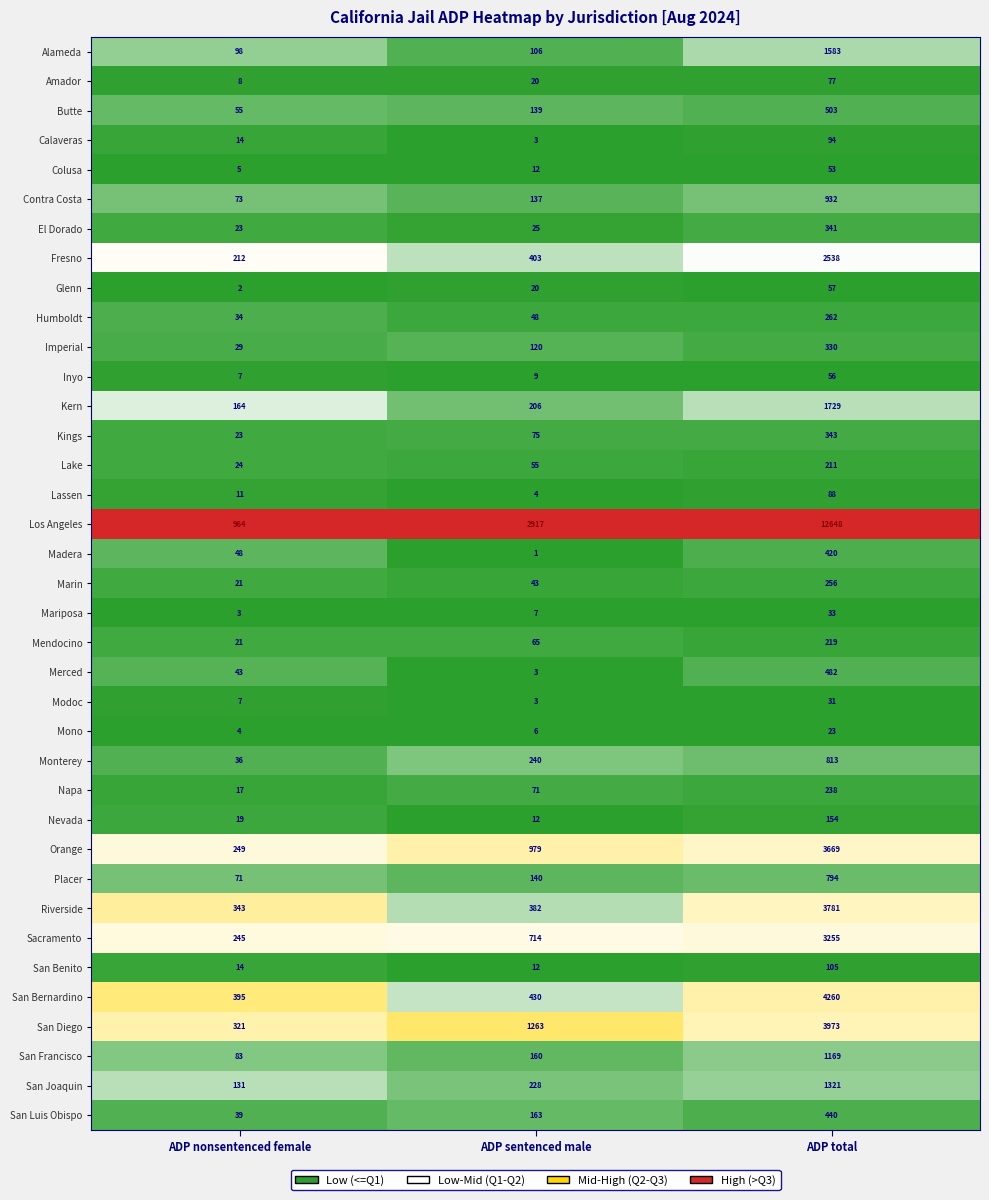

What is the sum of all Marin values?

320